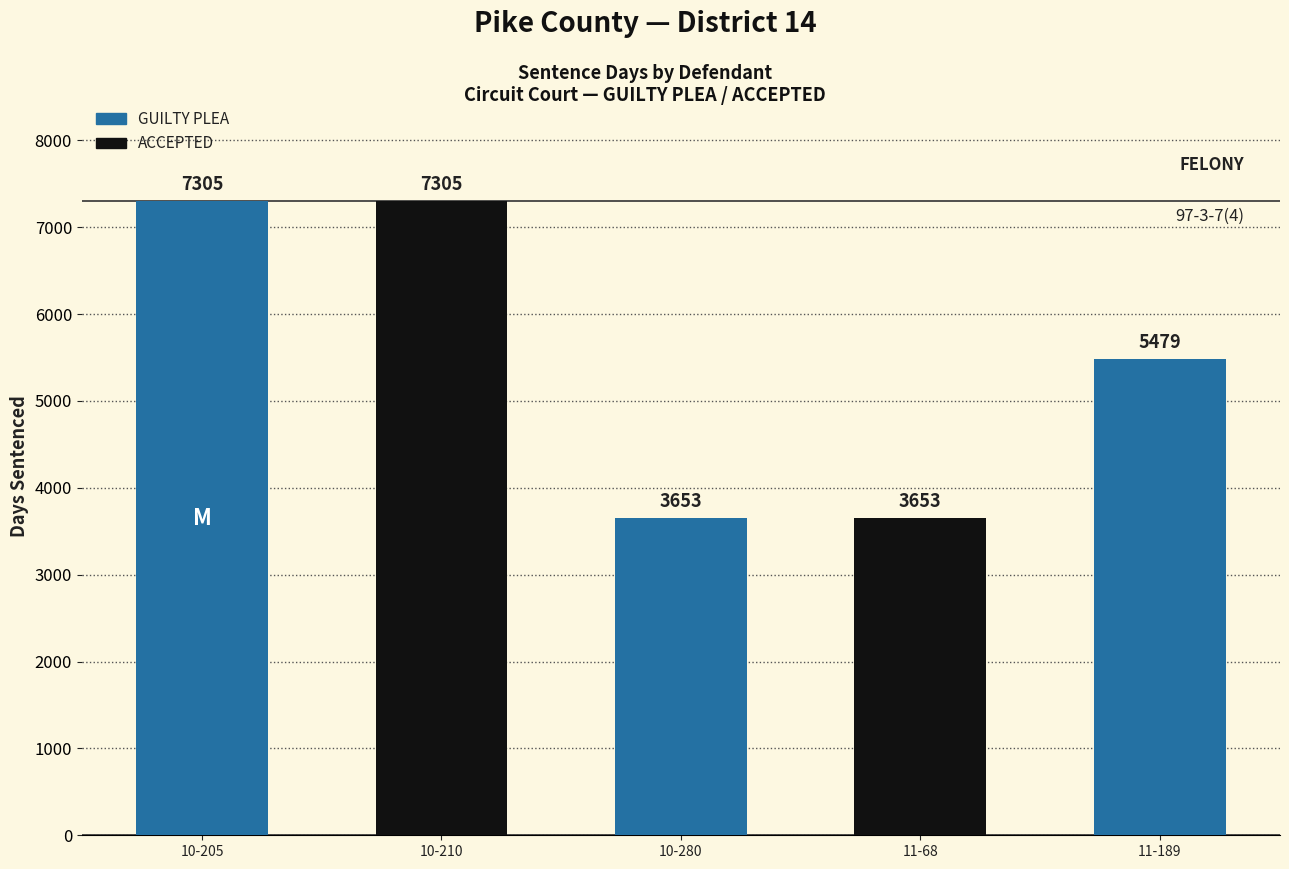

How many data points are less than 5479?

2